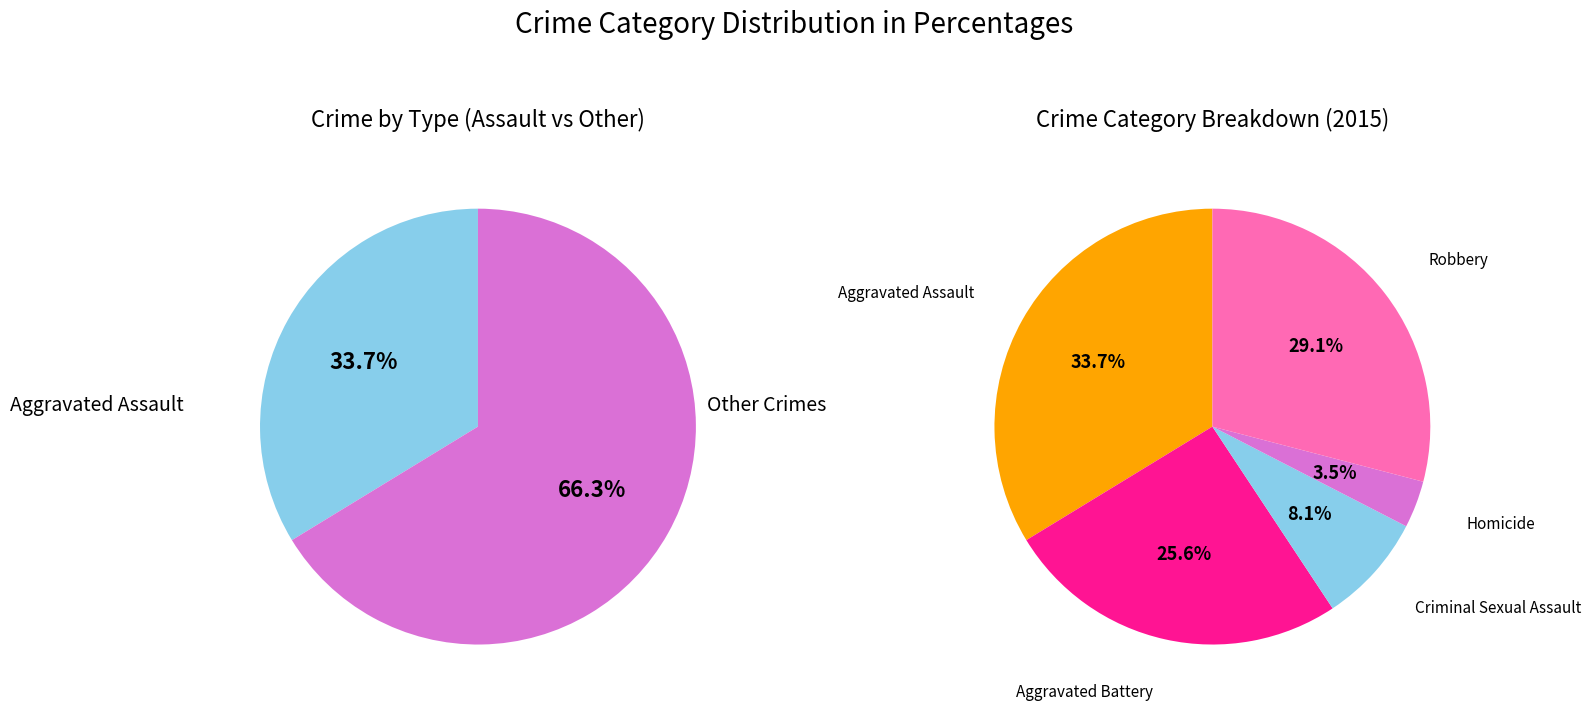

How much of the chart is everything except Criminal Sexual Assault?

91.9%